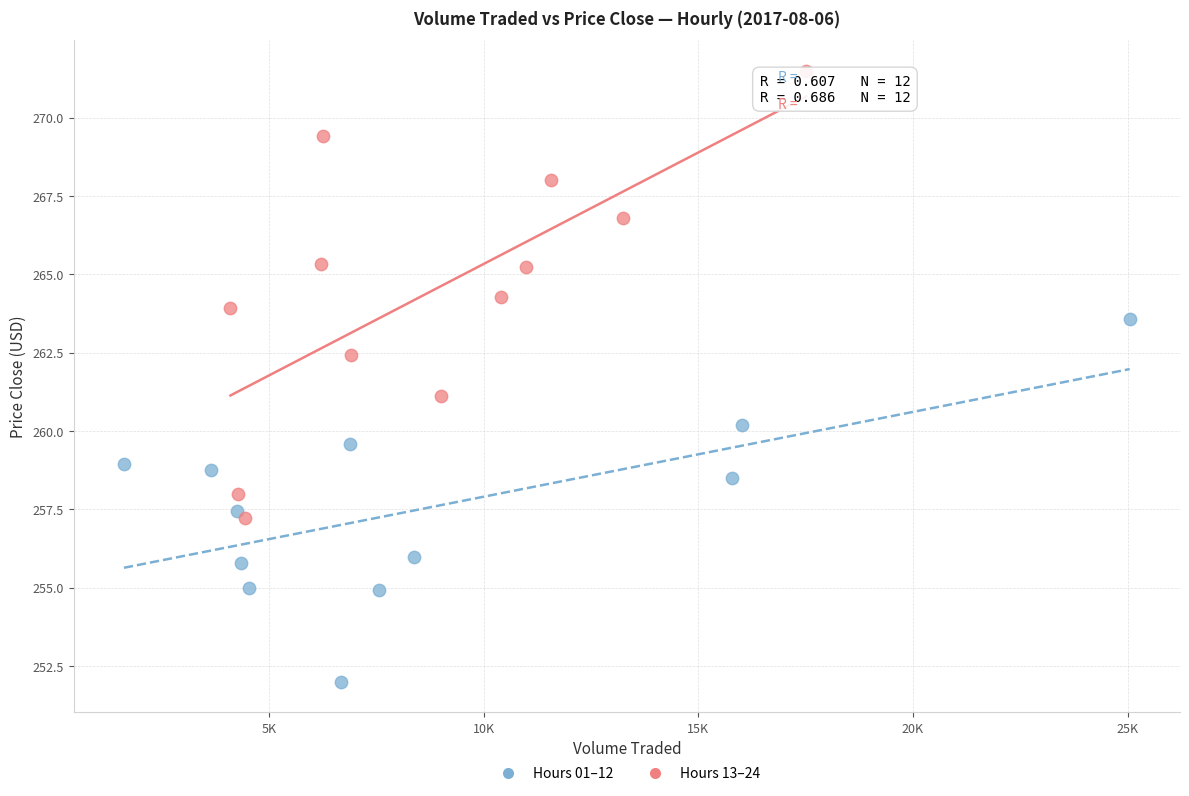

Which series reaches the maximum Y coordinate?

Hours 13–24